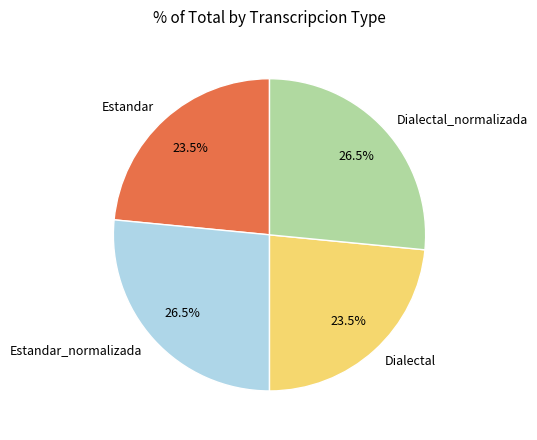

Count the number of slices in the pie.

4